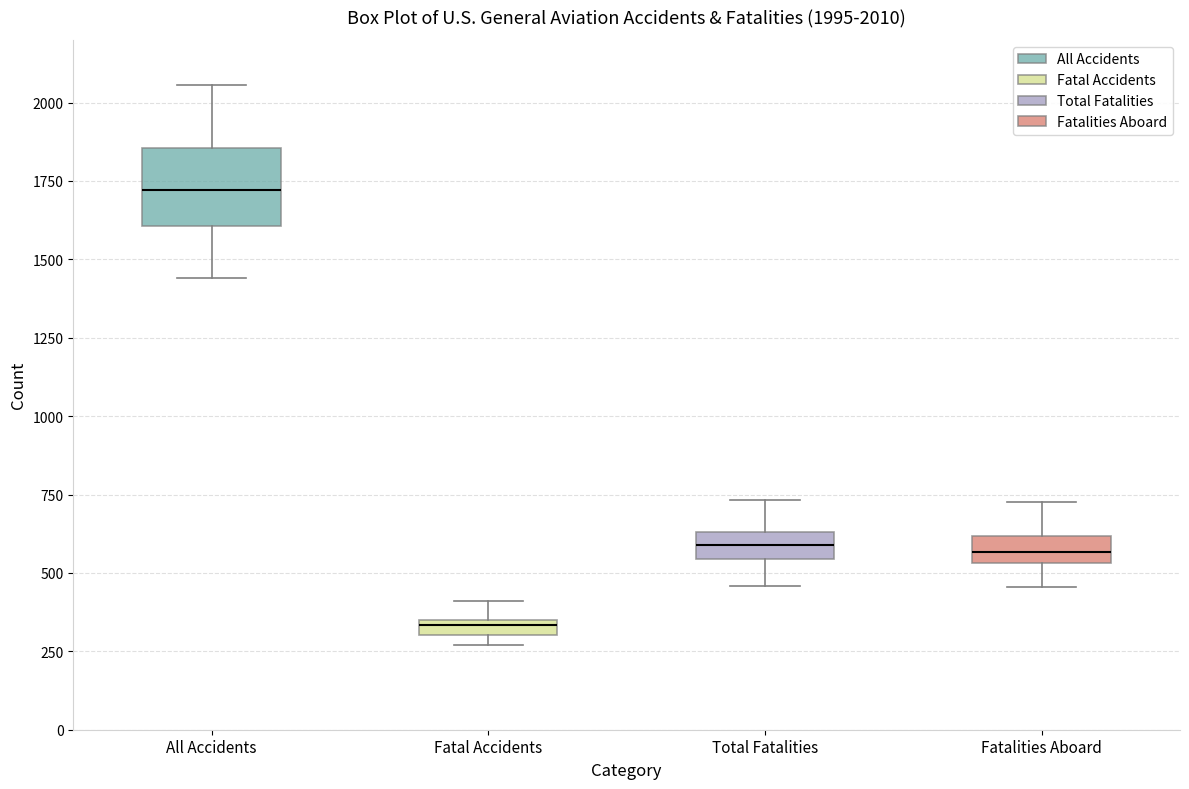

Which box is the tallest, from its lower edge to its upper edge?

All Accidents